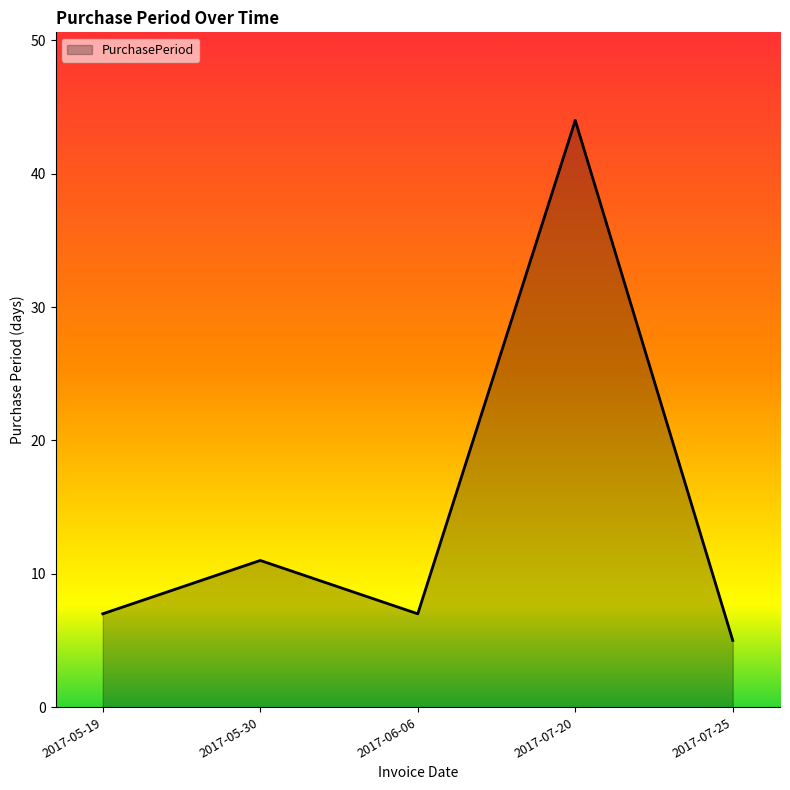

Reading left to right, transcribe all the data shown in this chart.

2017-05-19=7	2017-05-30=11	2017-06-06=7	2017-07-20=44	2017-07-25=5